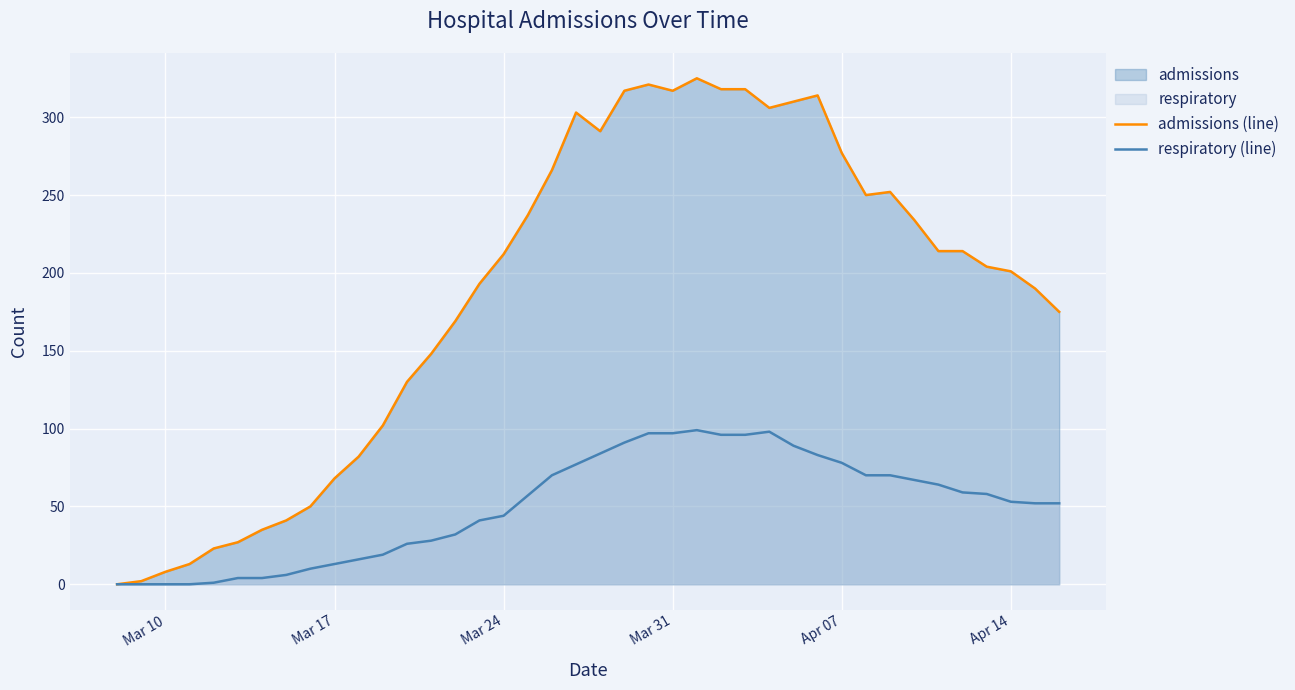

Reading right to left, transcribe all the data shown in this chart.

admissions (line): 175	190	201	204	214	214	234	252	250	277	314	310	306	318	318	325	317	321	317	291	303	266	237	212	193	169	148	130	102	82	68	50	41	35	27	23	13	8	2	0
respiratory (line): 52	52	53	58	59	64	67	70	70	78	83	89	98	96	96	99	97	97	91	84	77	70	57	44	41	32	28	26	19	16	13	10	6	4	4	1	0	0	0	0